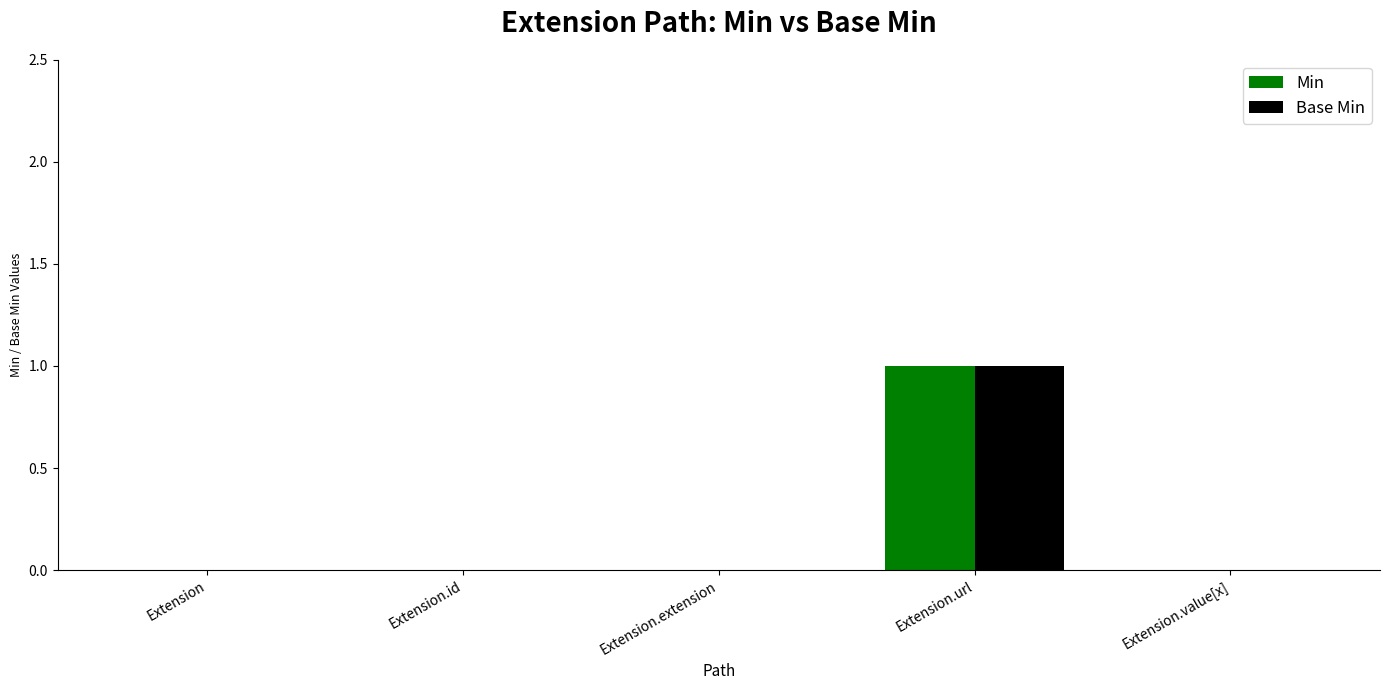

The Min series shows -1 at Extension.value[x]. True or false?

False